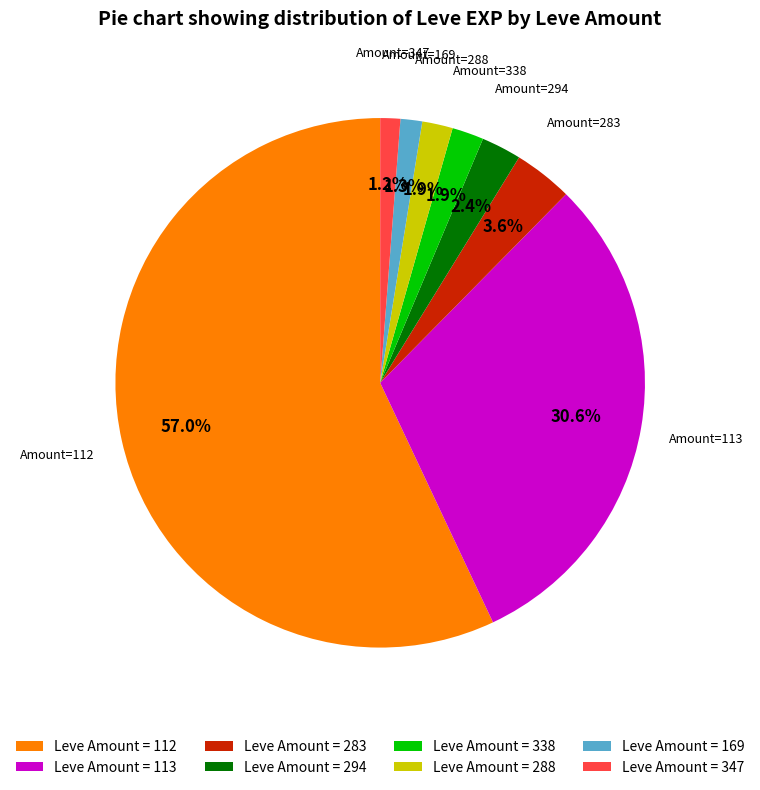

Between Leve Amount = 283 and Leve Amount = 113, which is larger?

Leve Amount = 113